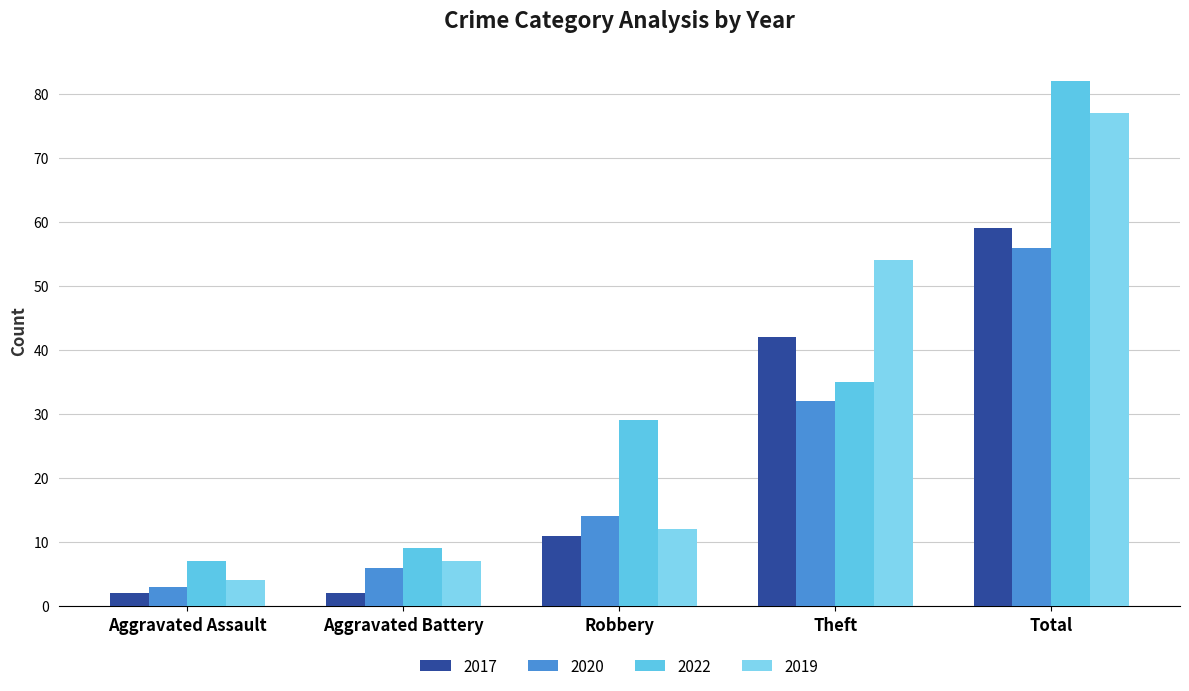

What position from the right is Aggravated Battery?

4